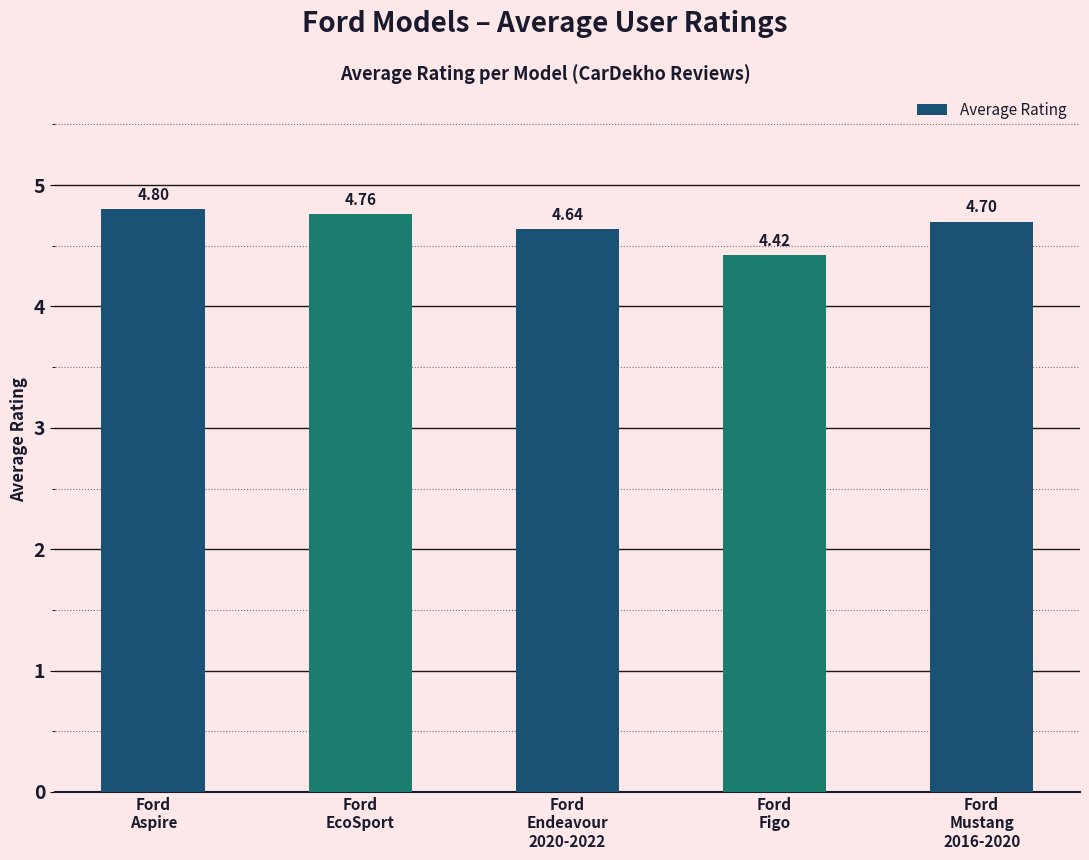

What value does the data have at Ford
Figo?

4.4